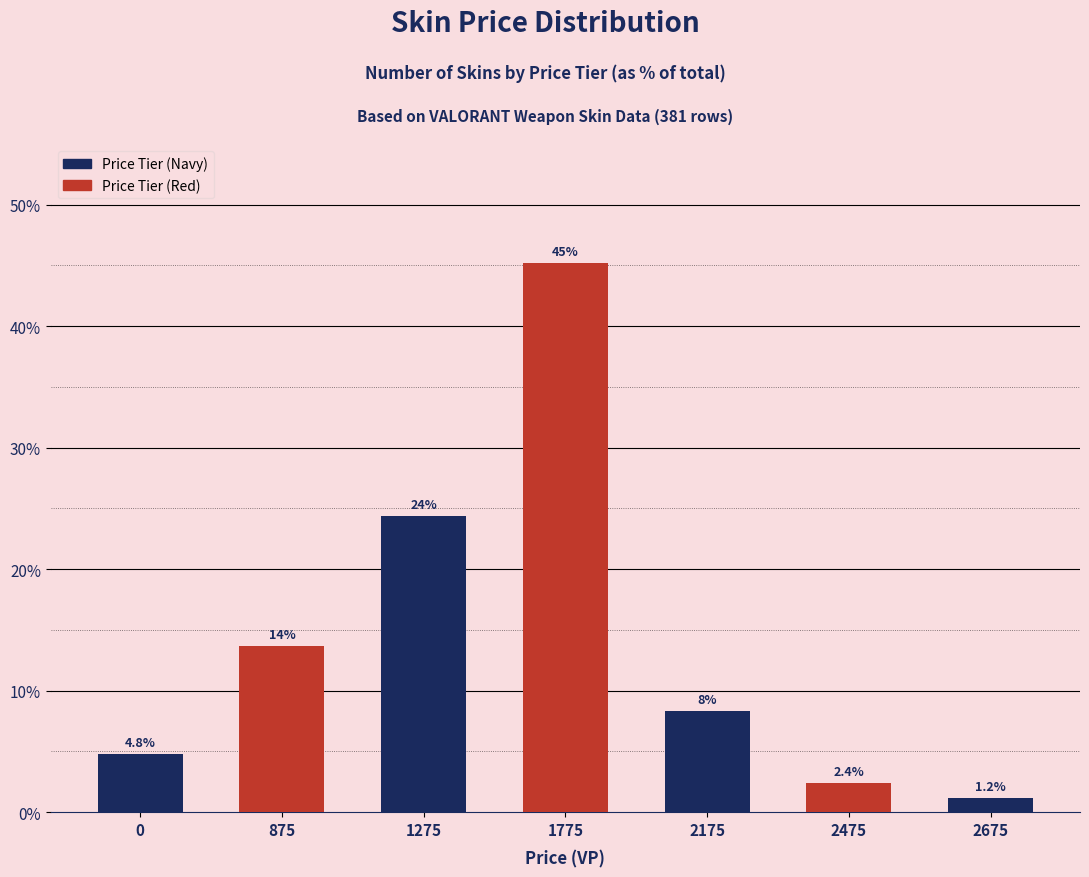

What is the difference between the values at 1275 and 2175?

16.1